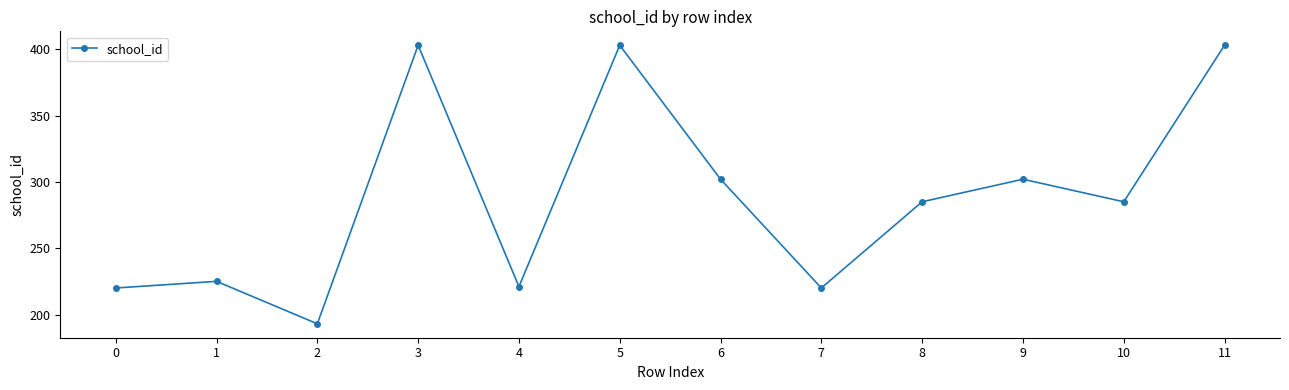

Between 2 and 8, which is larger?

8